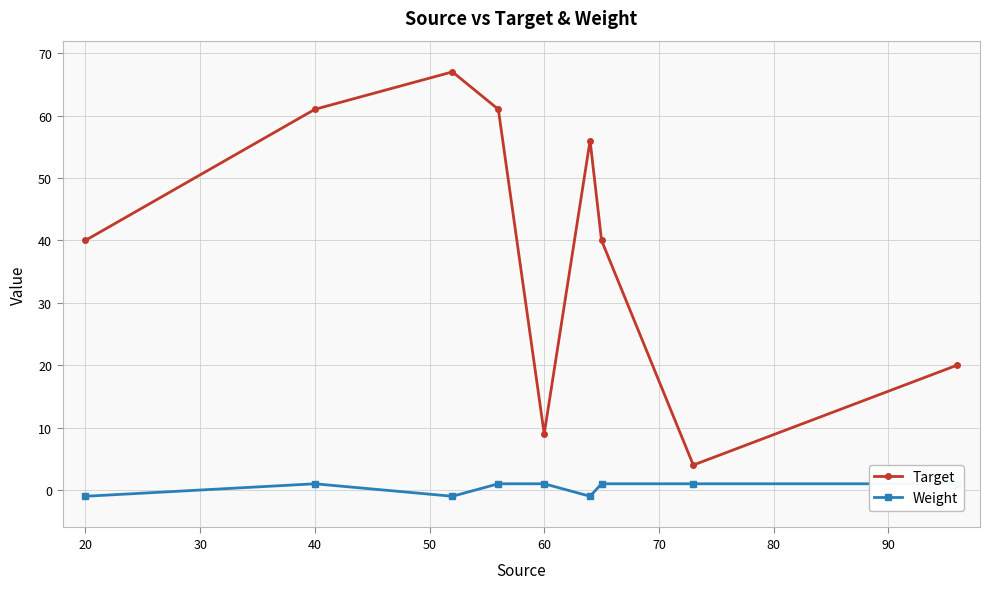

List the series in order of their peak value, lowest first.

Weight, Target